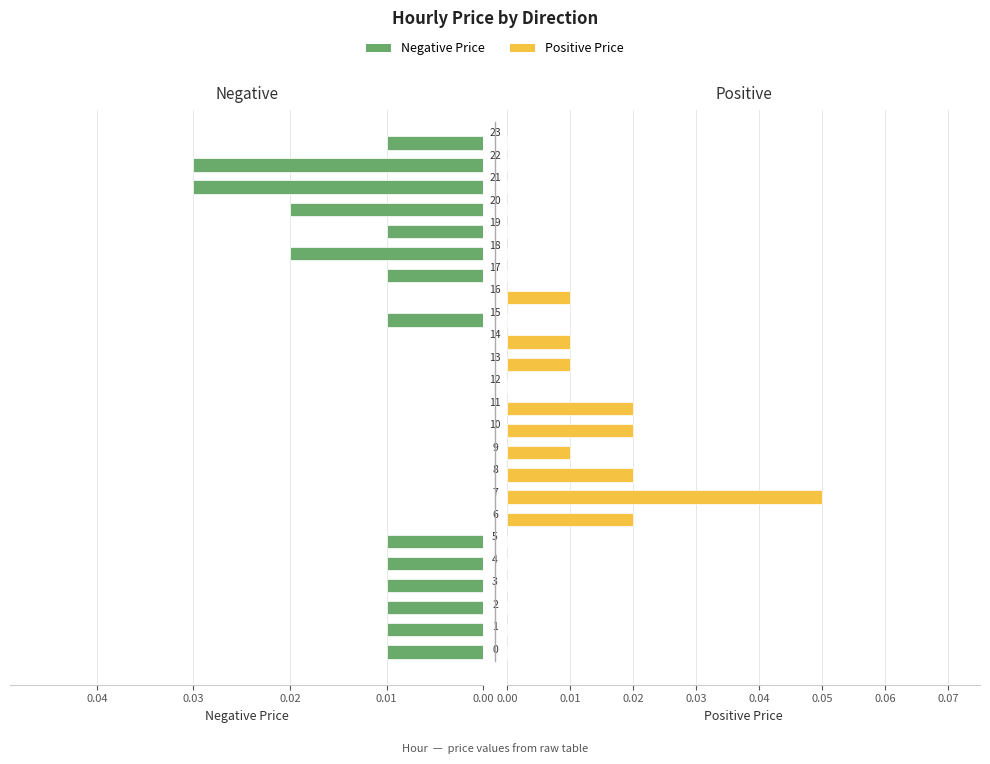

Which series has the widest spread of values?

Positive Price